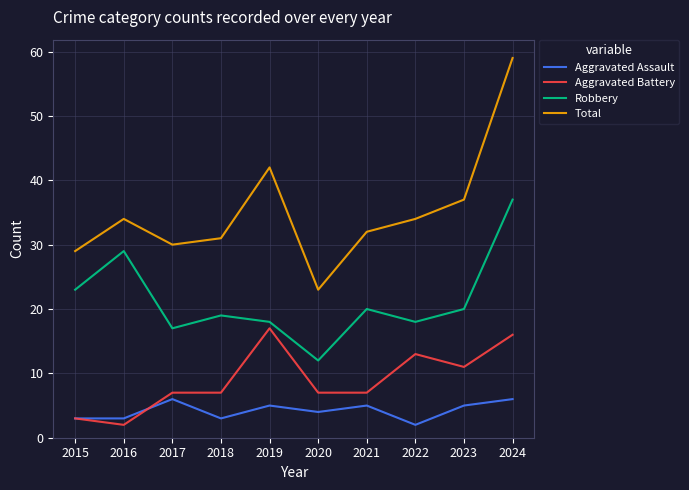

True or false: Total has a value of 45 at 2015.

False